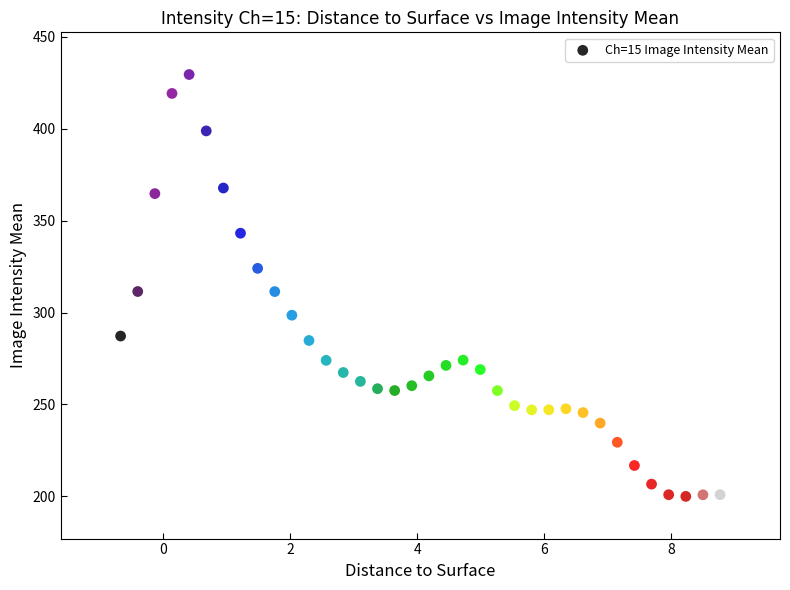

What is the range of Y values (max minus min)?

229.5